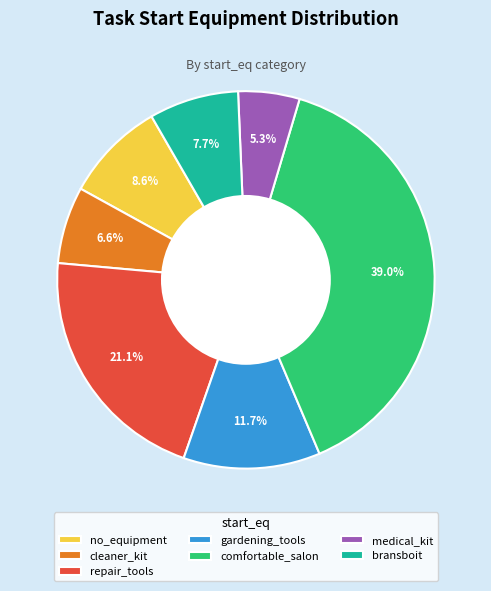

Which has a higher value, medical_kit or gardening_tools?

gardening_tools